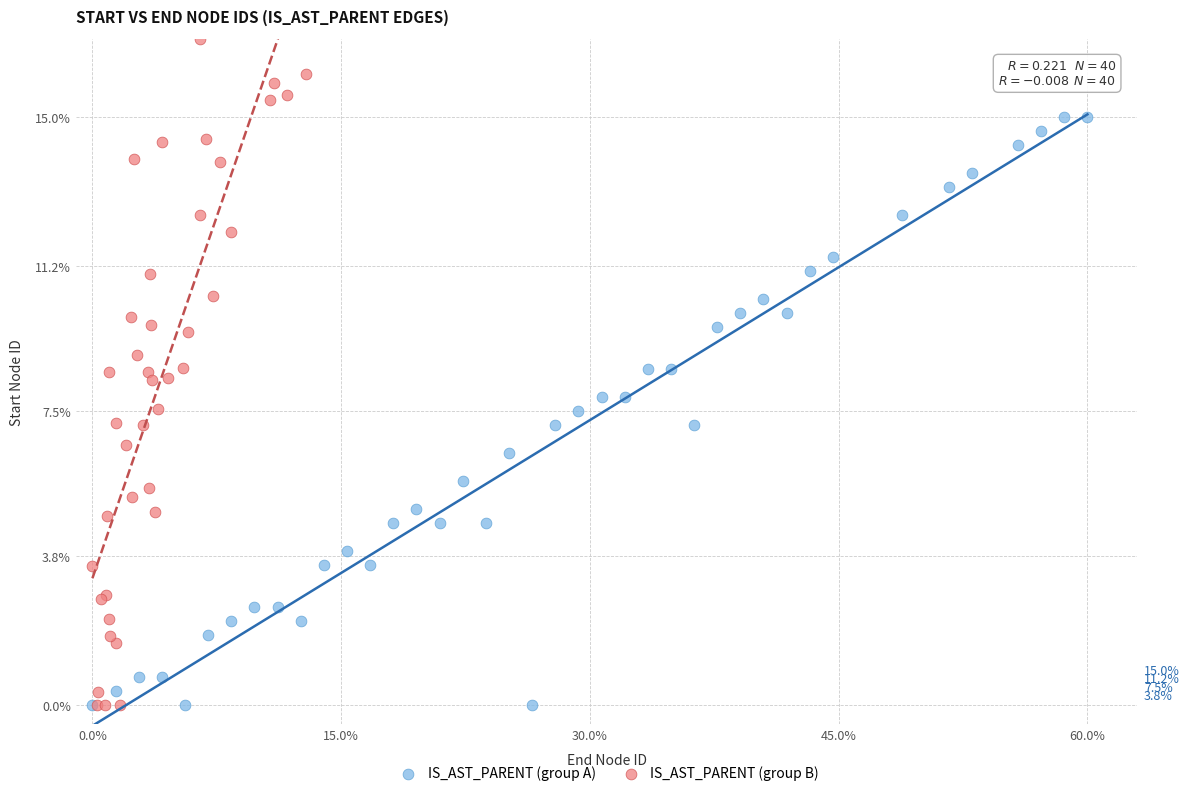

Which series has the widest spread of Y values?

IS_AST_PARENT (group B)